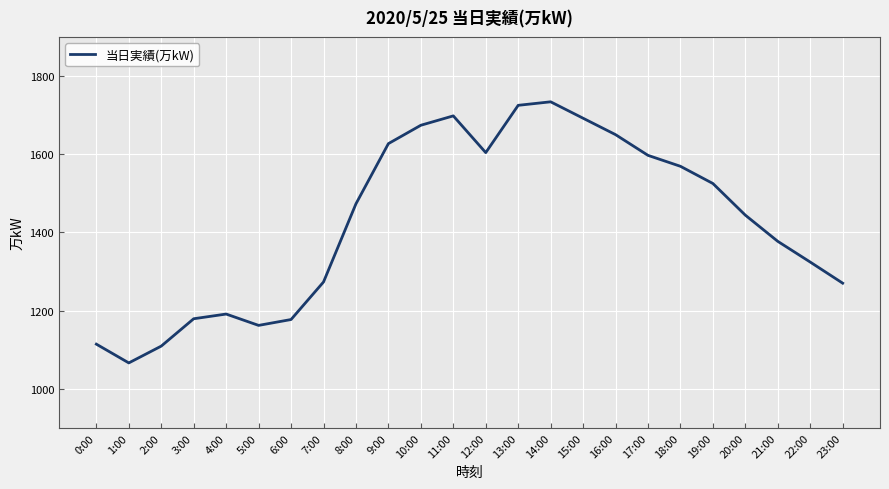

At which label is the value closest to 1400?

21:00